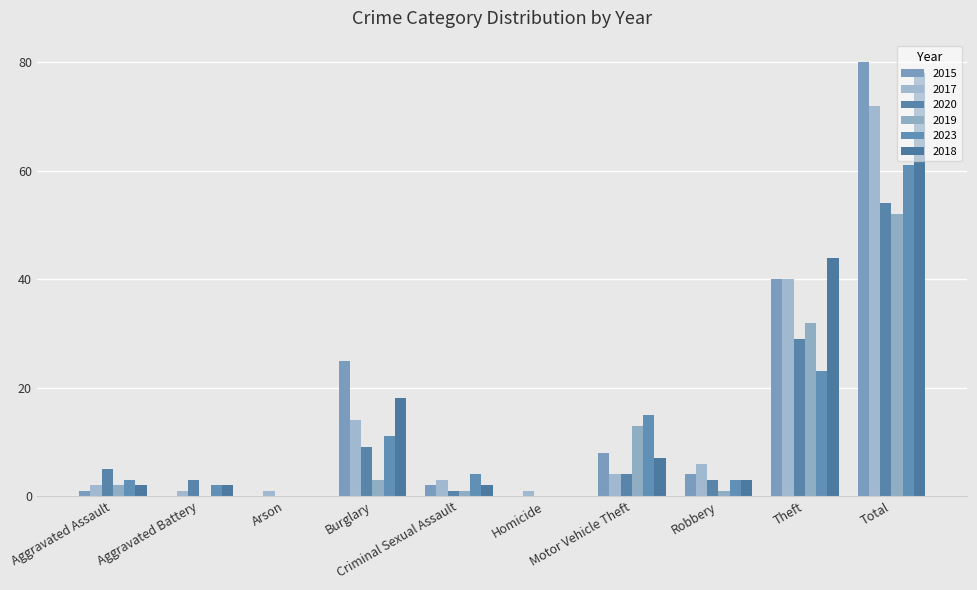

Which category has the highest value in the 2023 series?

Total